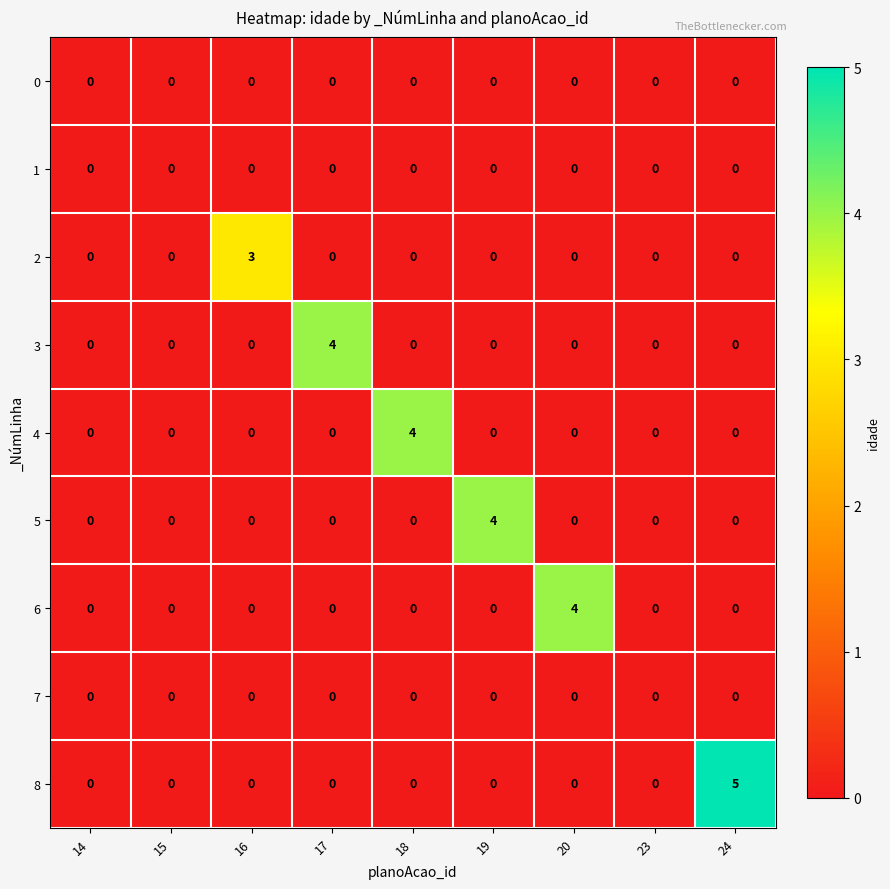

Which series has the largest total across all categories?

8